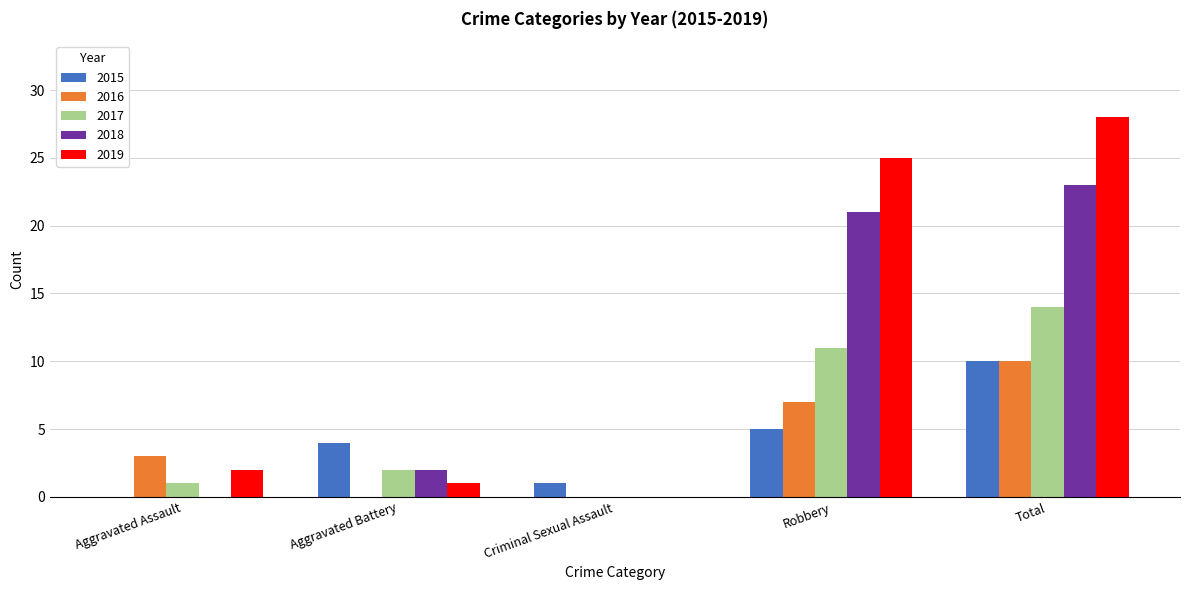

Which label corresponds to the largest value in the chart?

Total